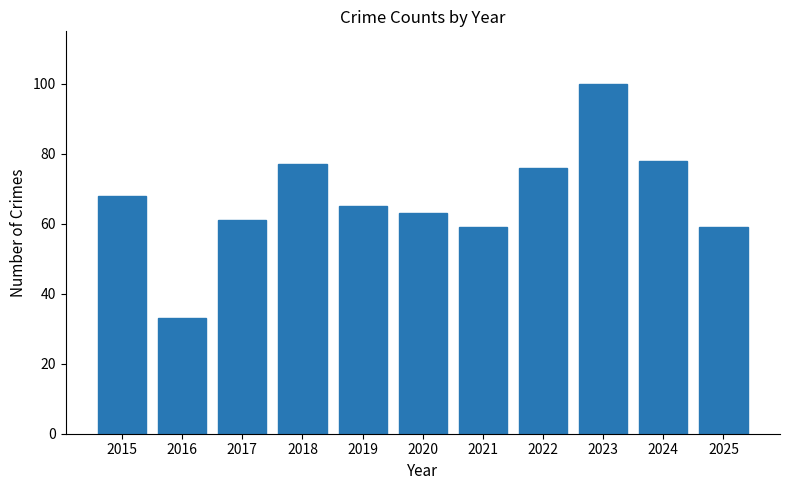

Are the bars horizontal?

No